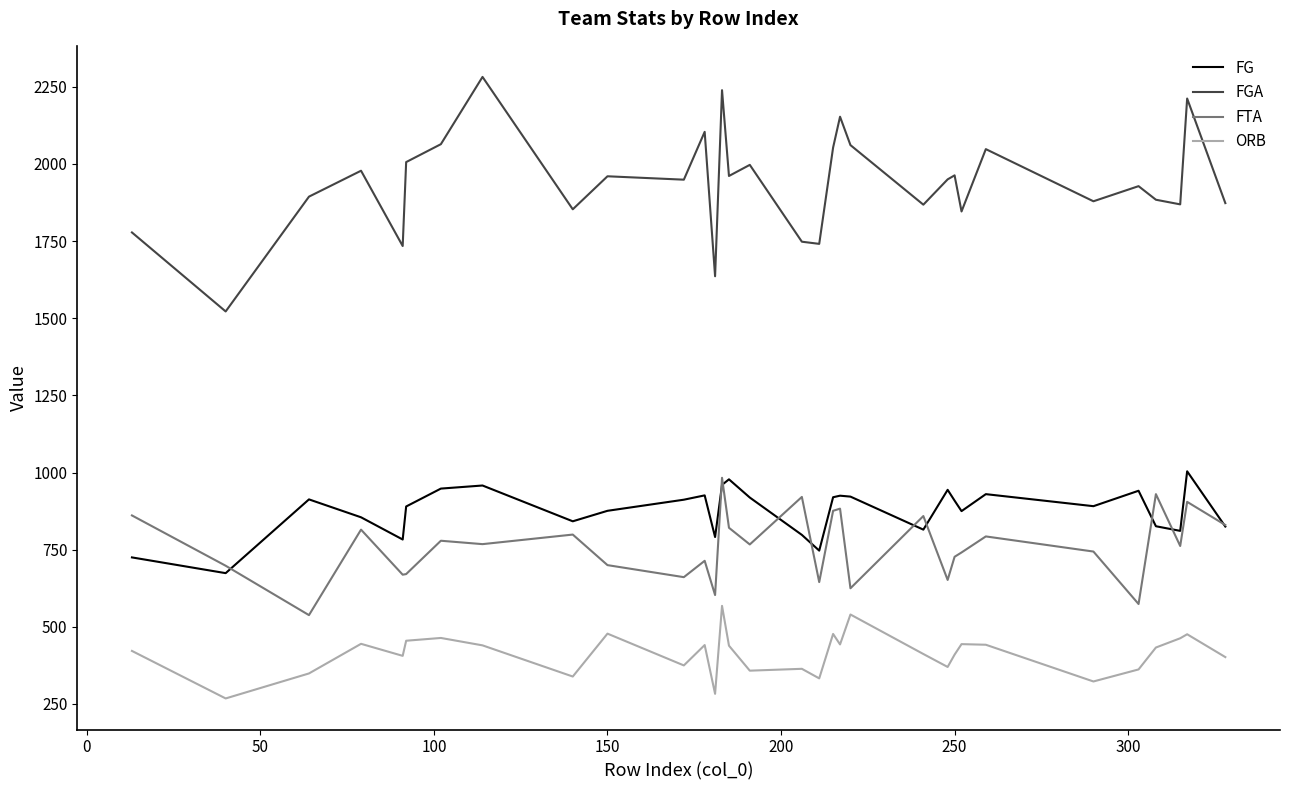

Which series has the largest range (max minus min)?

FGA